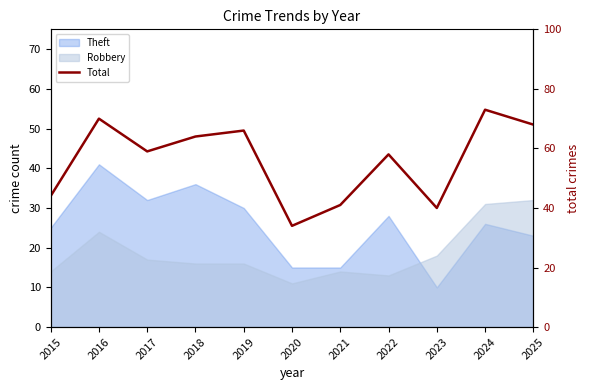

How many values exceed 59?

5